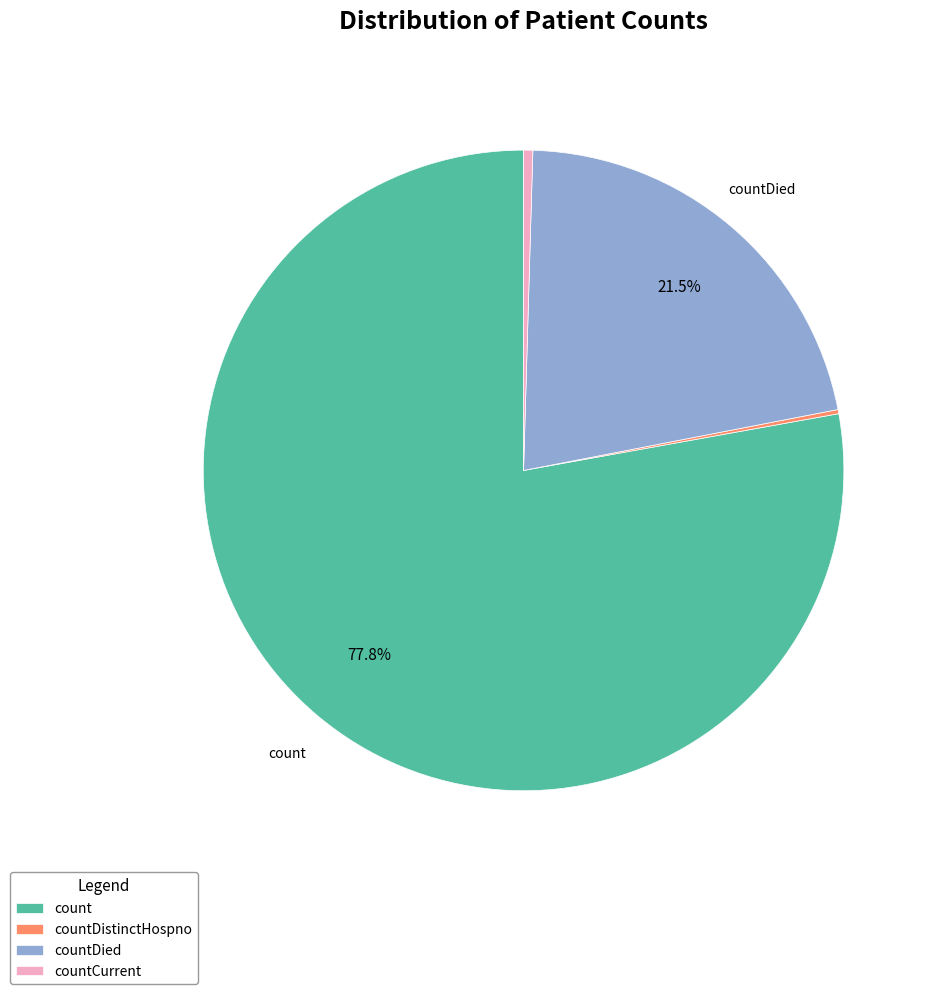

Does count represent more than half of the total?

Yes